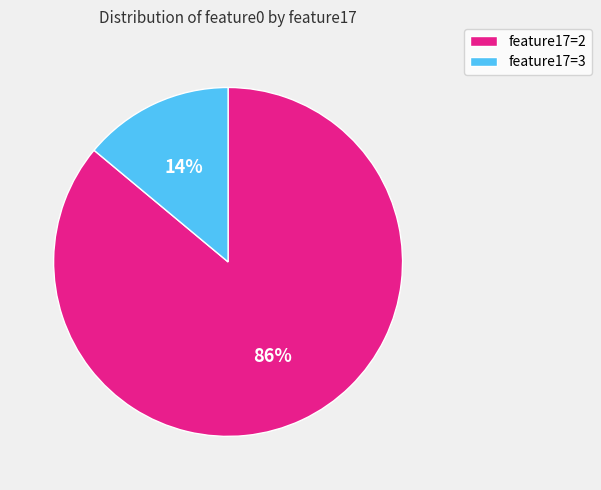

Count the number of slices in the pie.

2